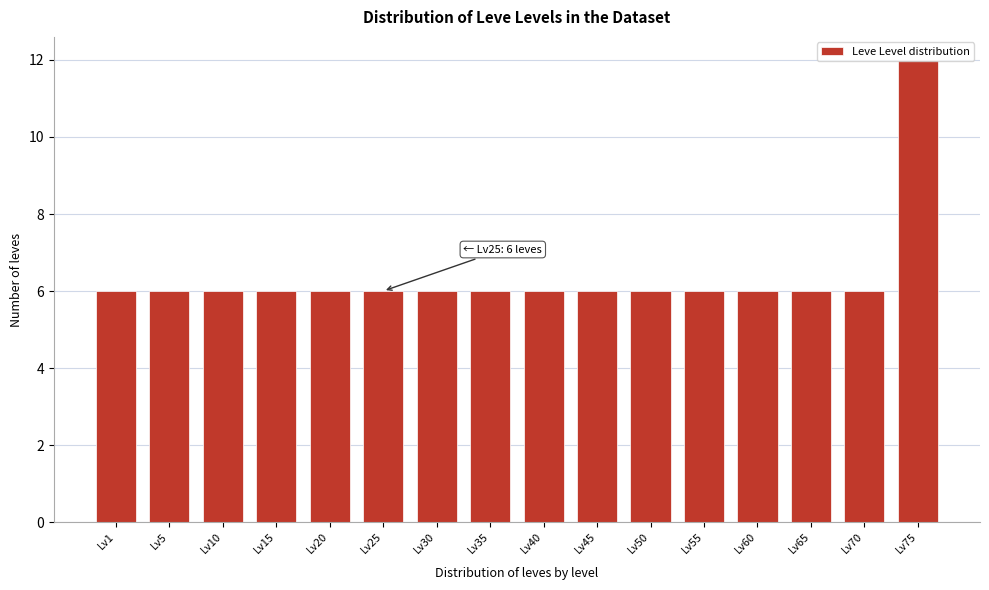

Read the value at Lv60.

6